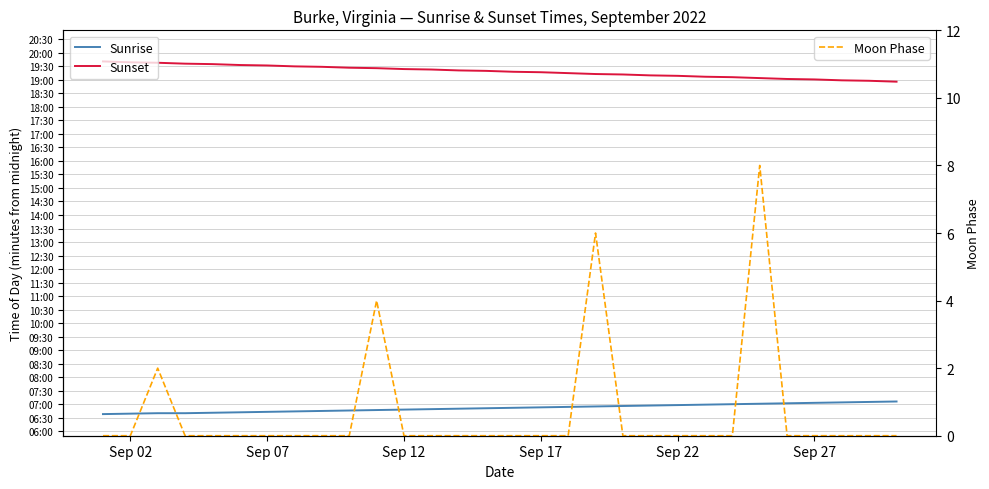

Which series has the widest spread of values?

Sunset